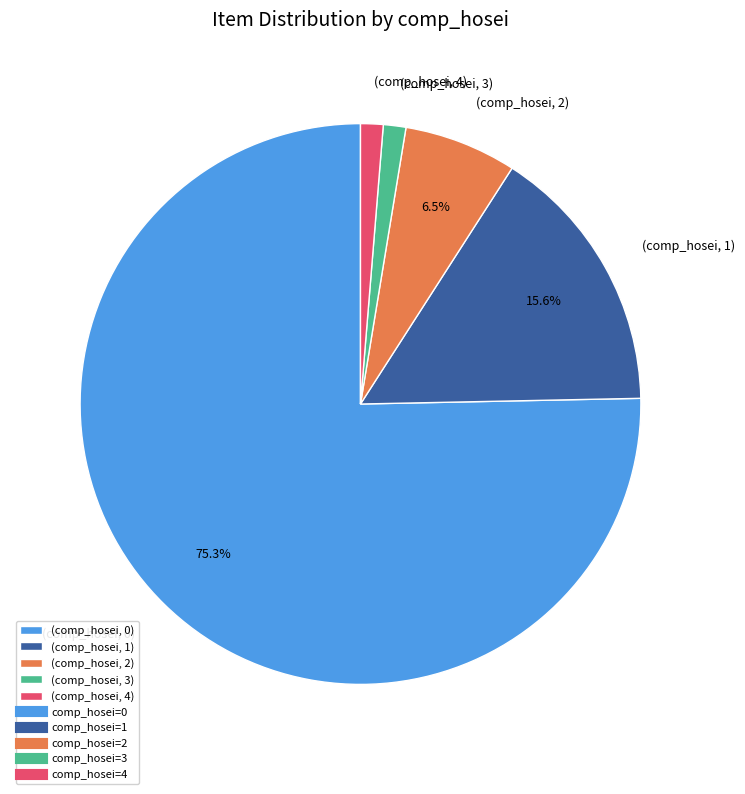

Which category has the biggest portion of the pie?

(comp_hosei, 0)